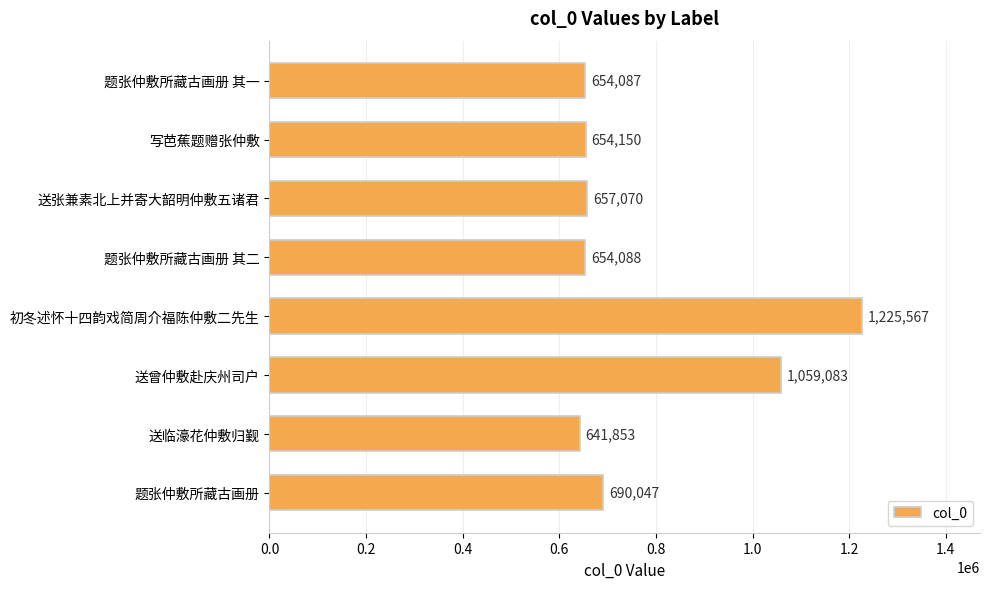

Read the value at 初冬述怀十四韵戏简周介福陈仲敷二先生, to the nearest 50.

1225550